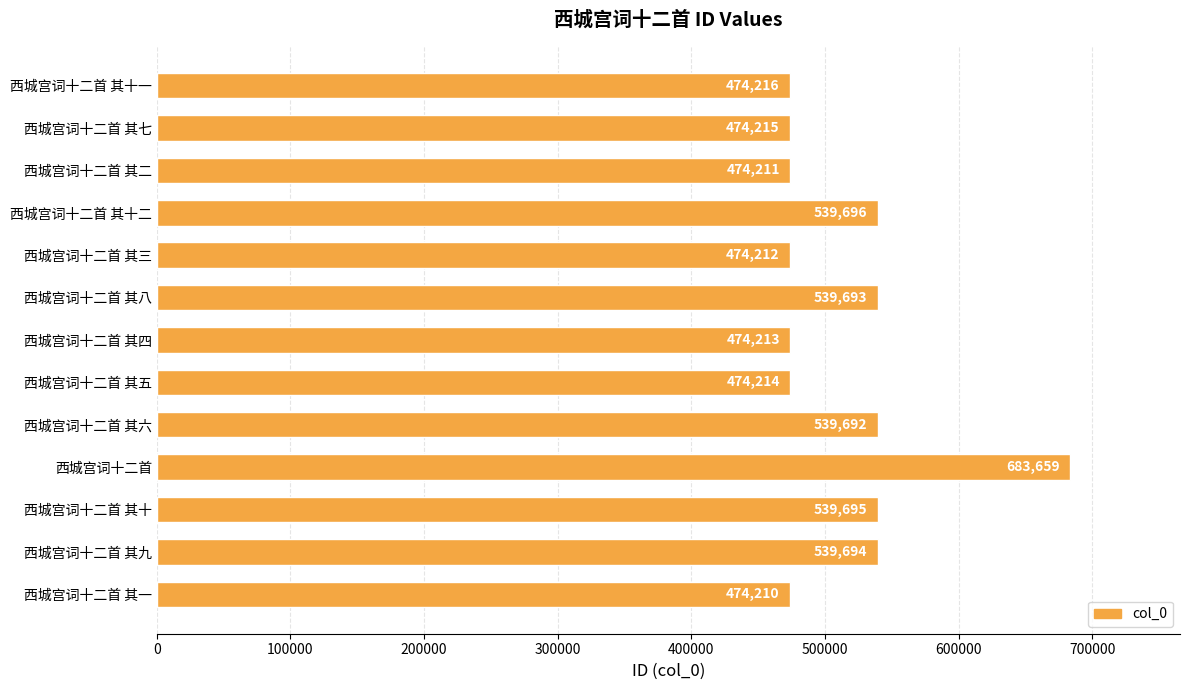

What is the approximate value at 西城宫词十二首 其十一, to the nearest 50?

474200